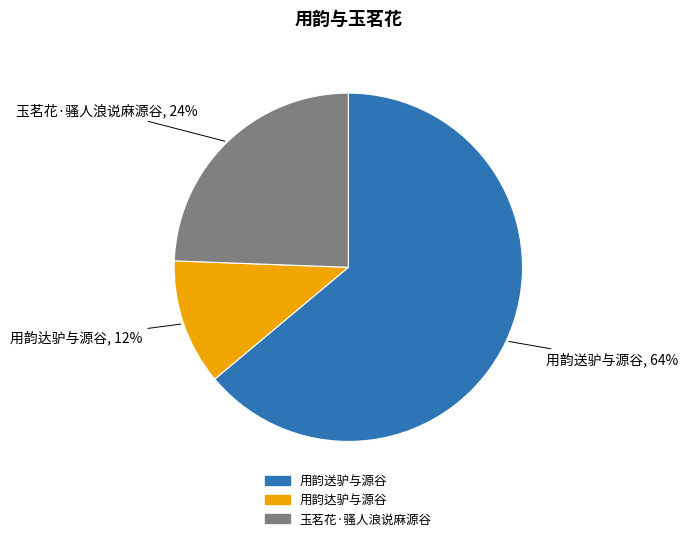

Rank the categories by value from lowest to highest.

用韵达驴与源谷, 玉茗花·骚人浪说麻源谷, 用韵送驴与源谷